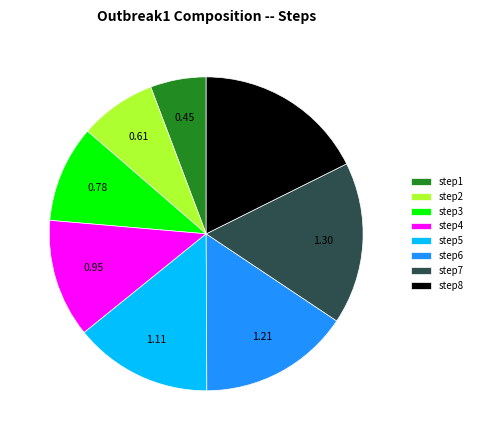

Combined, do step8 and step7 account for over 50%?

No